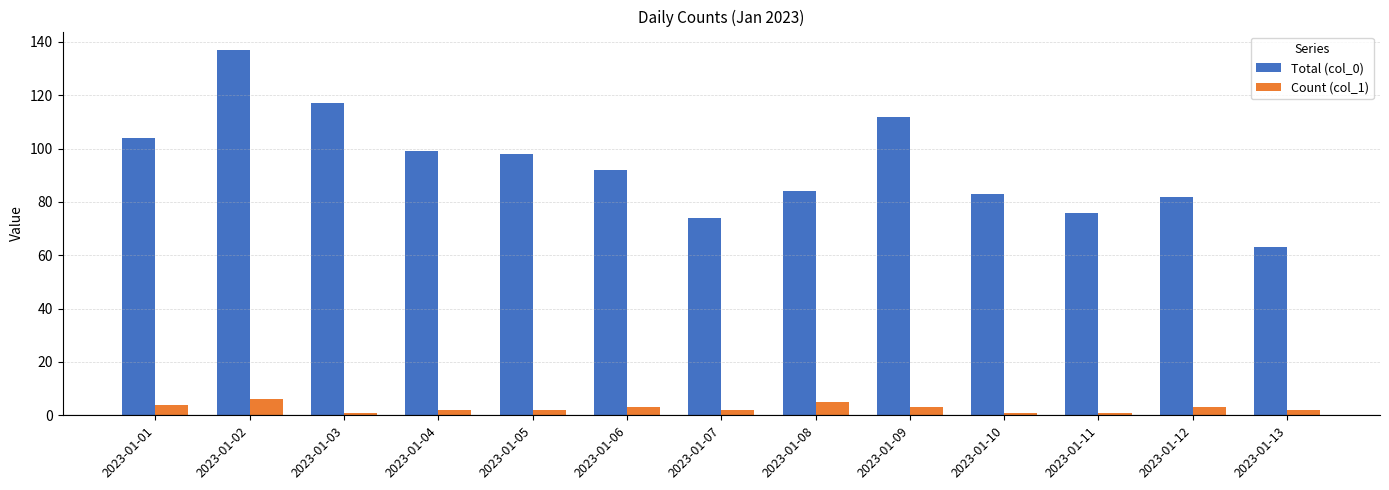

At which category is the sum across all series the highest?

2023-01-02